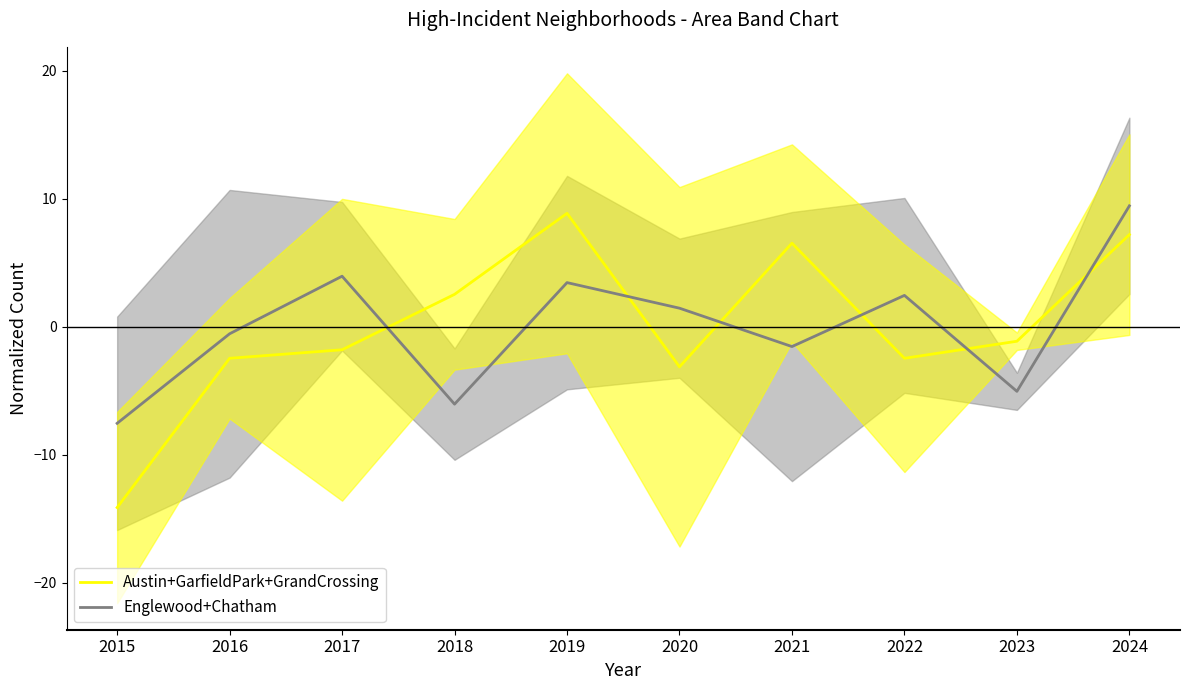

Does the chart display data point markers on the line(s)?

No